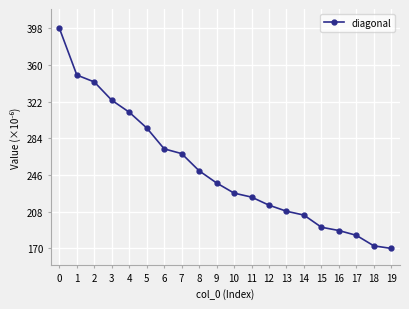

What is the sum of all values?

5030.3